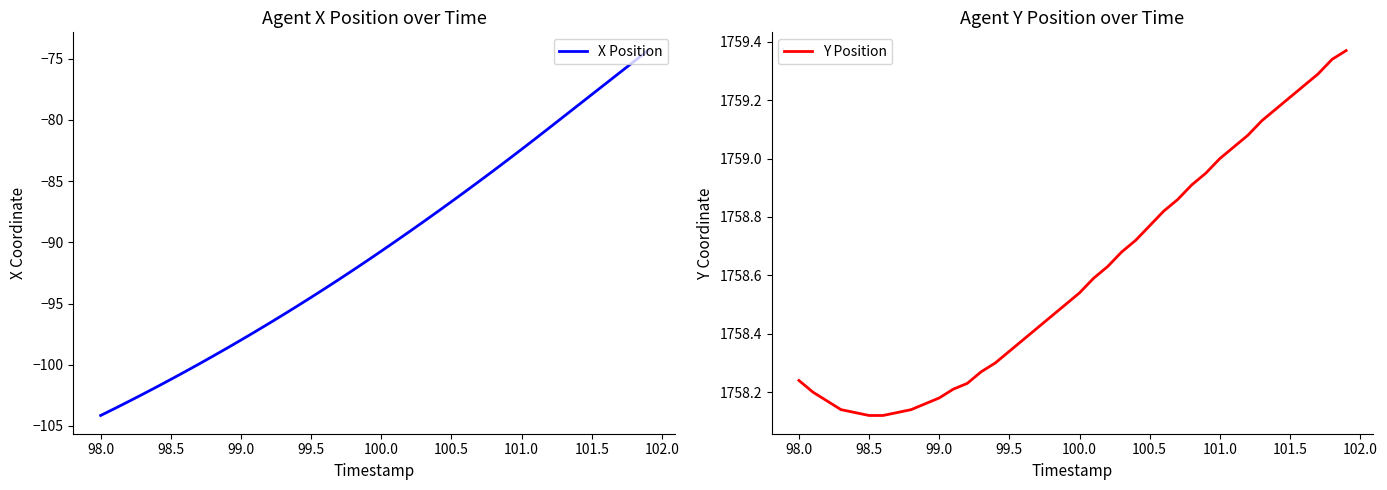

What are all the series names shown in the legend?

X Position, Y Position